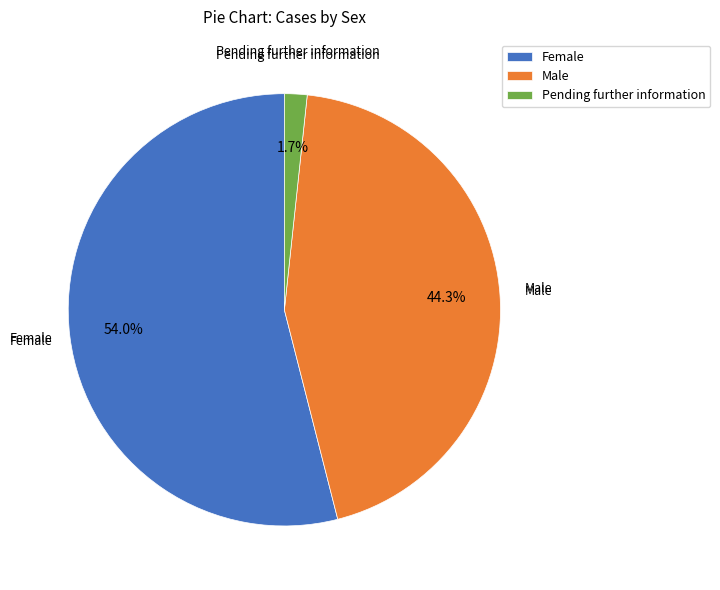

To the nearest percent, what is the difference between the Female and Pending further information slice percentages?

52%